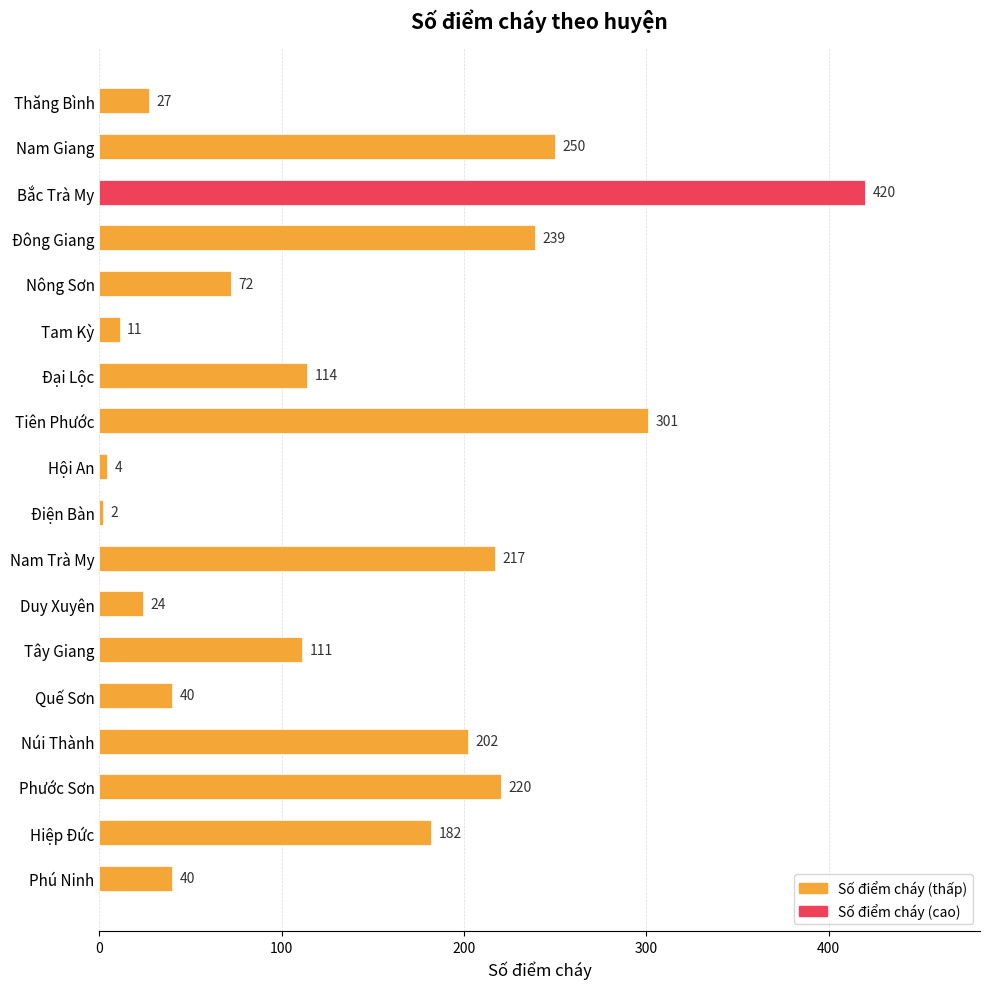

Reading bottom to top, what are all the values shown in this chart?

Phú Ninh=40	Hiệp Đức=182	Phước Sơn=220	Núi Thành=202	Quế Sơn=40	Tây Giang=111	Duy Xuyên=24	Nam Trà My=217	Điện Bàn=2	Hội An=4	Tiên Phước=301	Đại Lộc=114	Tam Kỳ=11	Nông Sơn=72	Đông Giang=239	Bắc Trà My=420	Nam Giang=250	Thăng Bình=27